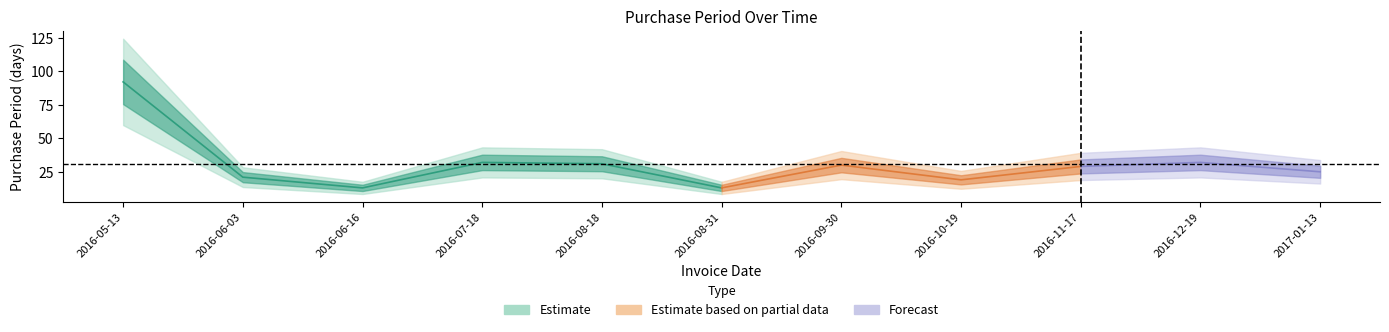

Reading left to right, transcribe all the data shown in this chart.

2016-05-13=92	2016-06-03=21	2016-06-16=13	2016-07-18=32	2016-08-18=31	2016-08-31=13	2016-09-30=30	2016-10-19=19	2016-11-17=29	2016-12-19=32	2017-01-13=25